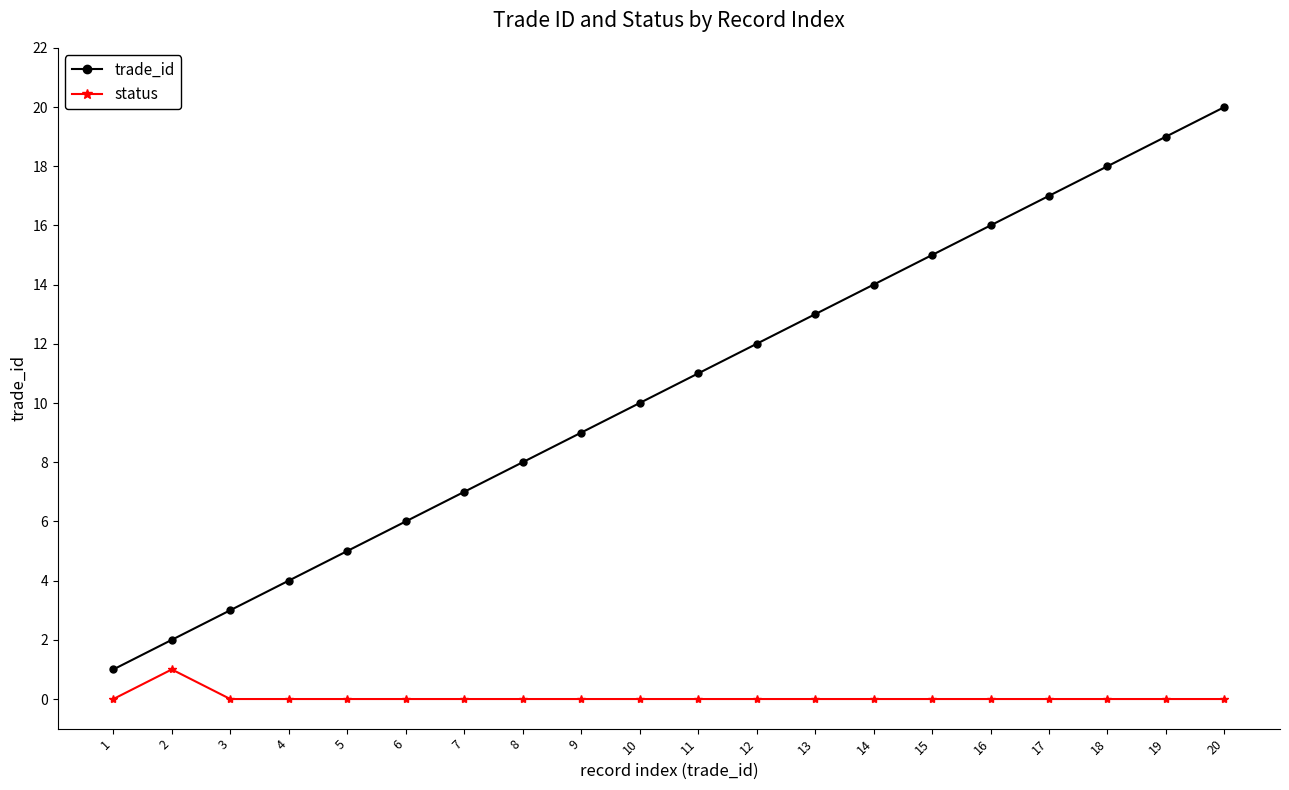

At which category is the sum across all series the highest?

20